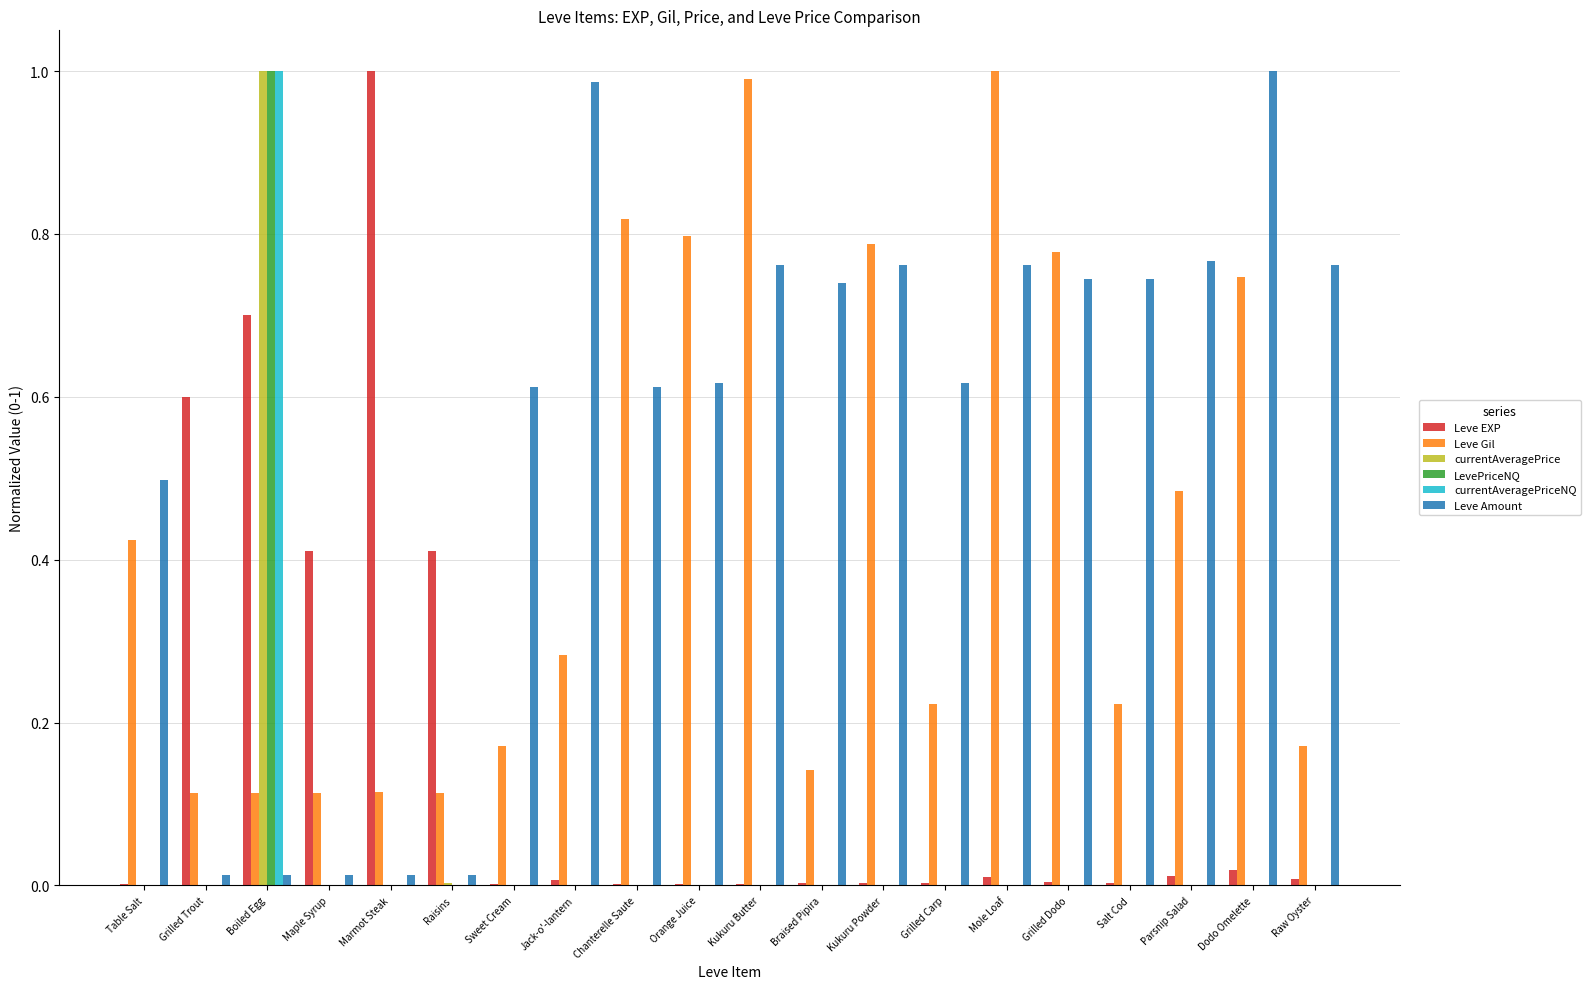

What is the sum of all Leve Amount values?

11.1